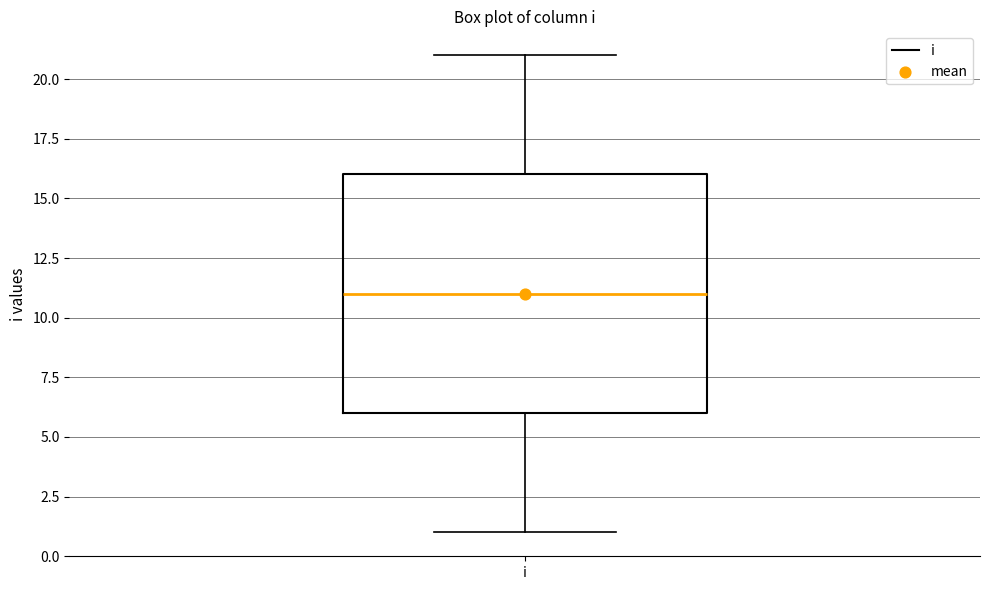

Transcribe this box plot: give where the median line is, the range the box spans, and where the two whiskers end, as read against the y-axis. The values are not printed on the chart, so give them approximately, as read against the axis.

median 11, box 6 to 16, whiskers 1 to 21